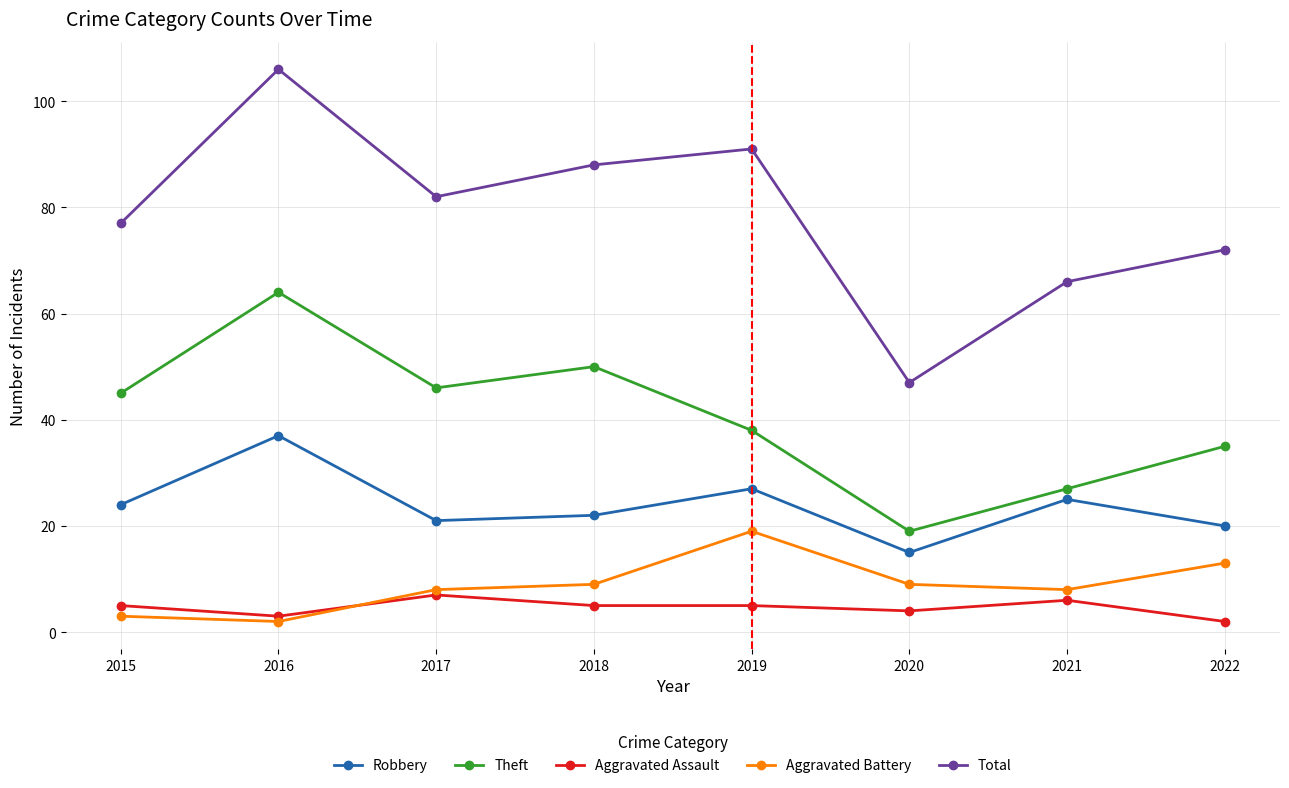

Reading right to left, extract all data points from this chart.

Robbery: 20	25	15	27	22	21	37	24
Theft: 35	27	19	38	50	46	64	45
Aggravated Assault: 2	6	4	5	5	7	3	5
Aggravated Battery: 13	8	9	19	9	8	2	3
Total: 72	66	47	91	88	82	106	77